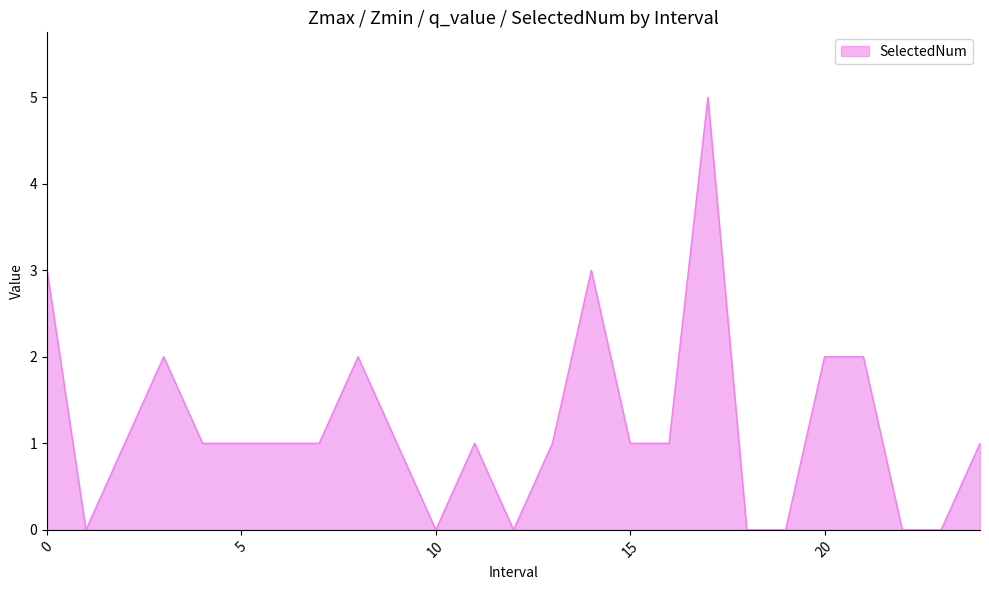

What is the greatest value displayed?

5